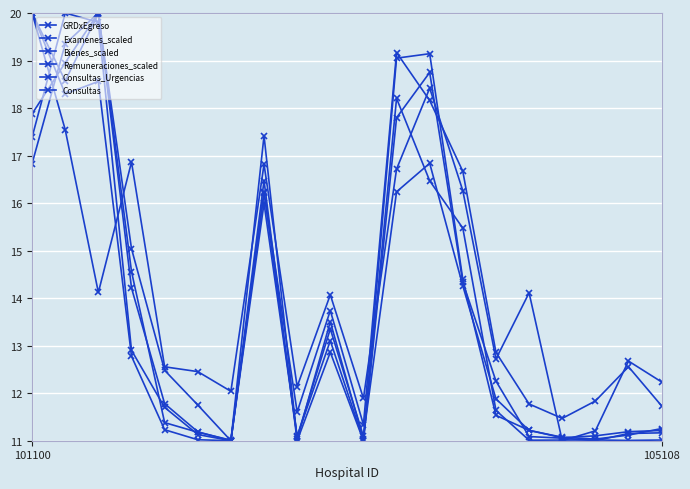

How many interior local peaks does the Consultas_Urgencias series have?

6